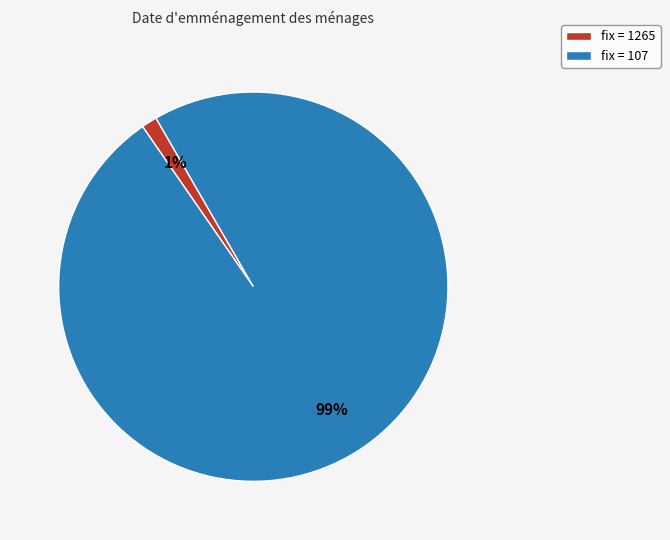

What is the majority slice?

fix = 107